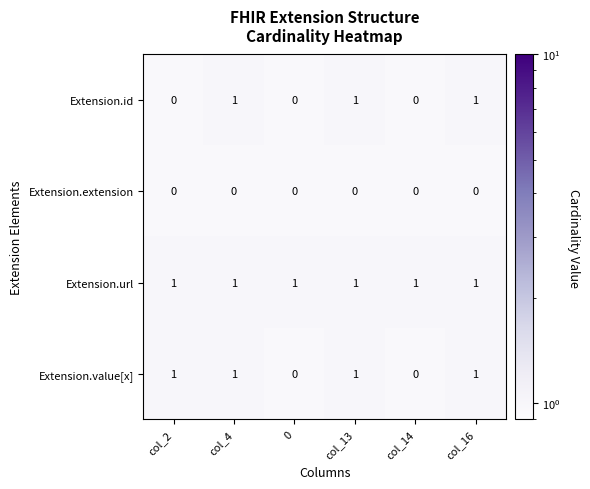

What is the maximum value shown in the chart?

1